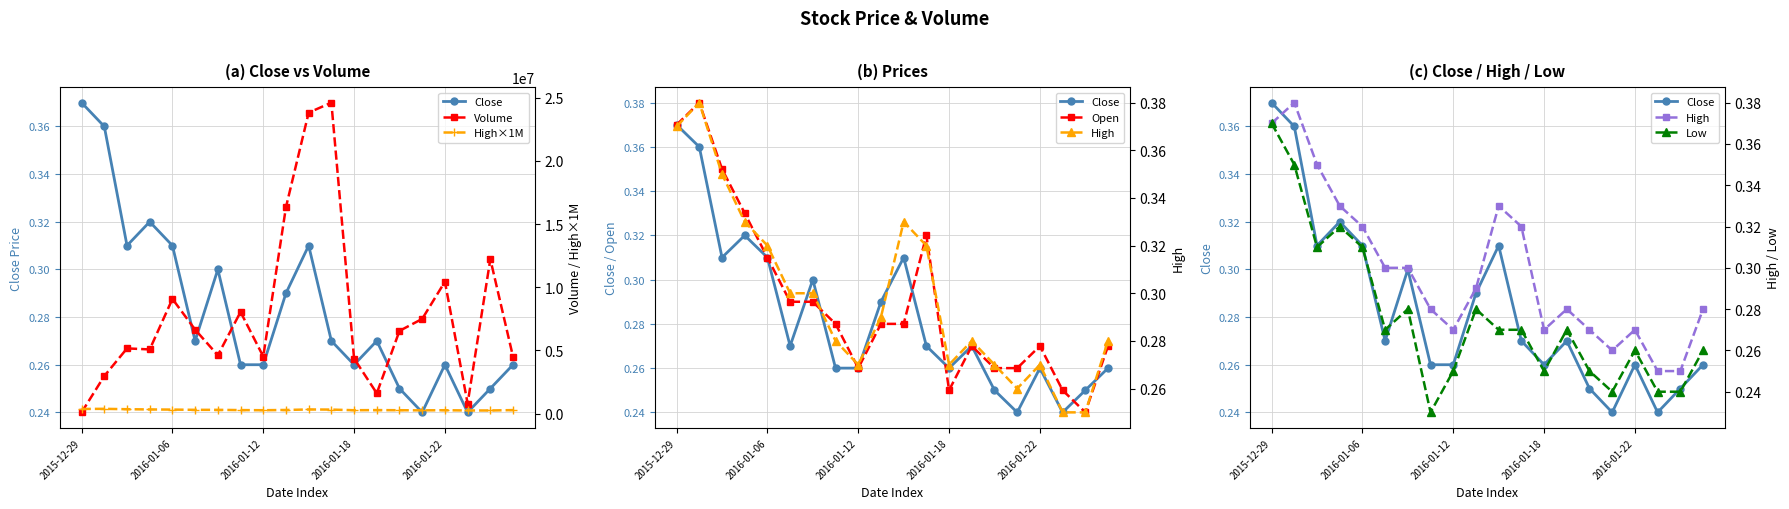

How many lines are shown in the chart?

6